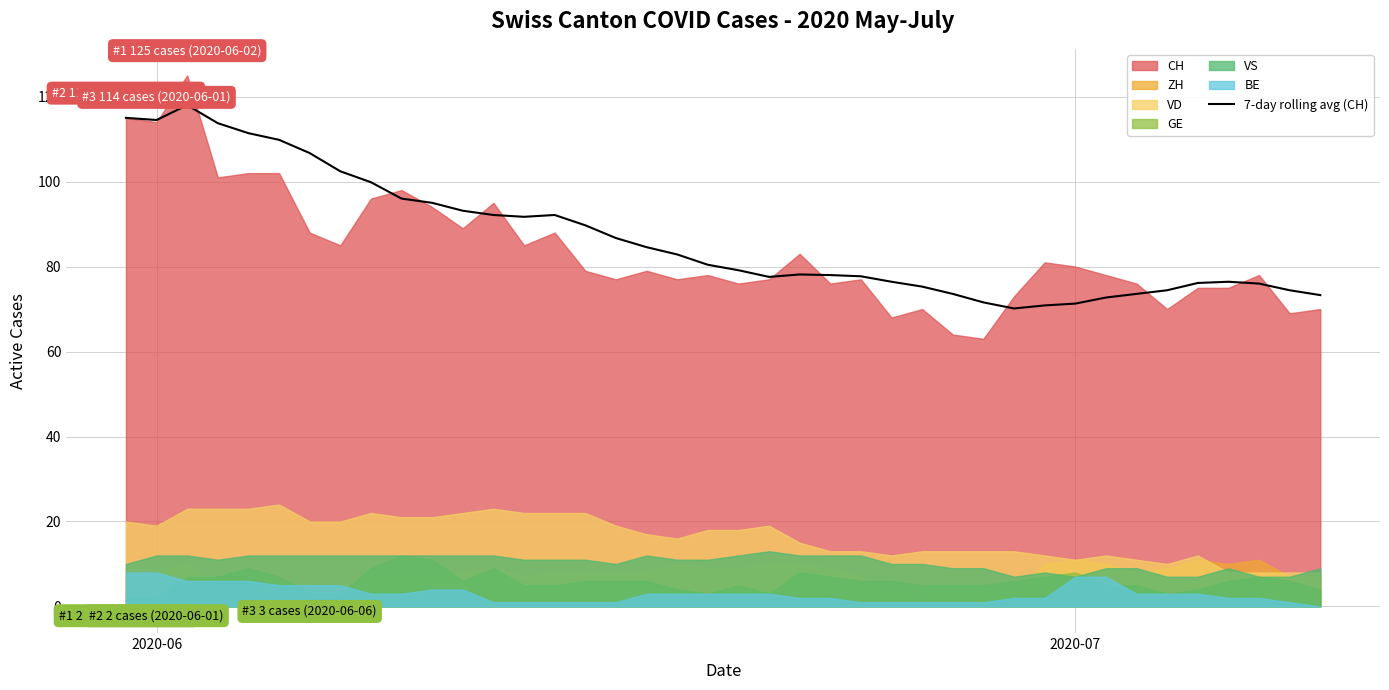

How many data points are above 80?

20